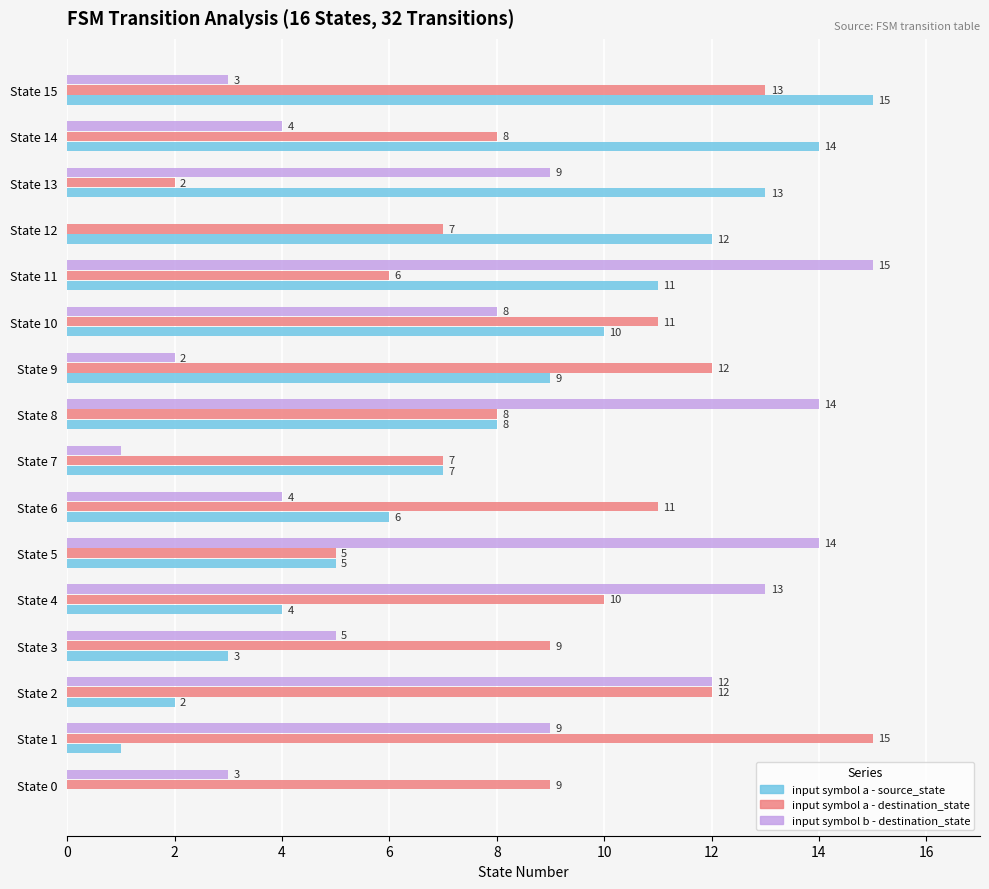

What is the highest value of the input symbol a - destination_state series?

15